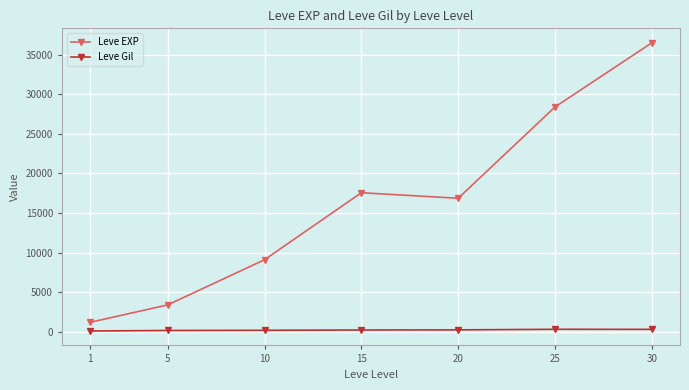

List the series in order of their overall mean, highest first.

Leve EXP, Leve Gil